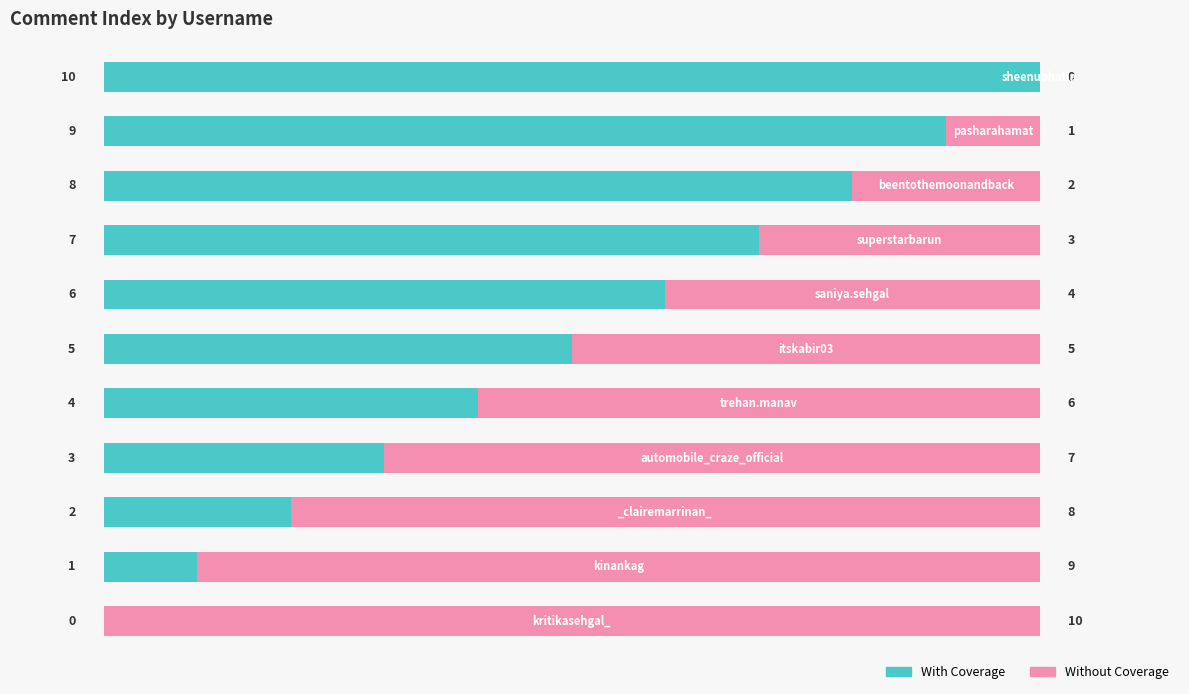

How many With Coverage values are between 2 and 8?

7